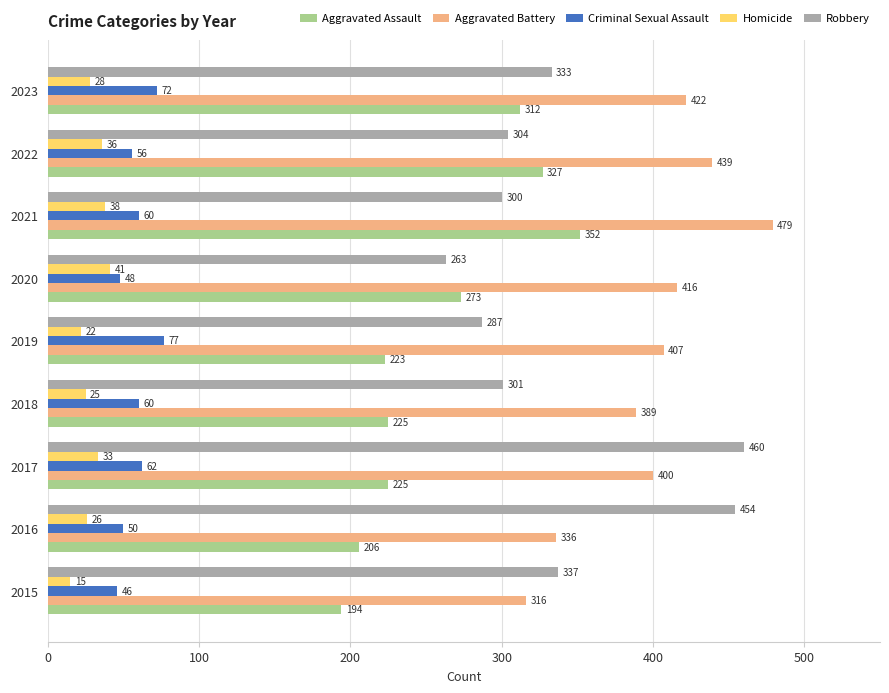

At which category is the sum across all series the highest?

2021